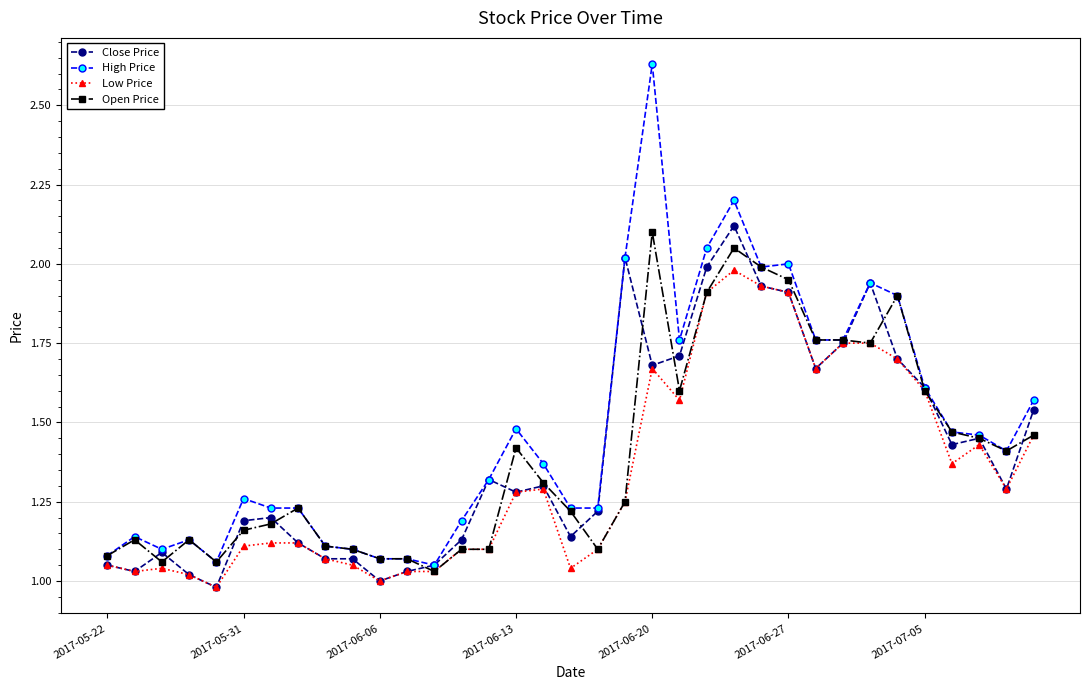

Which series has the largest total across all categories?

High Price